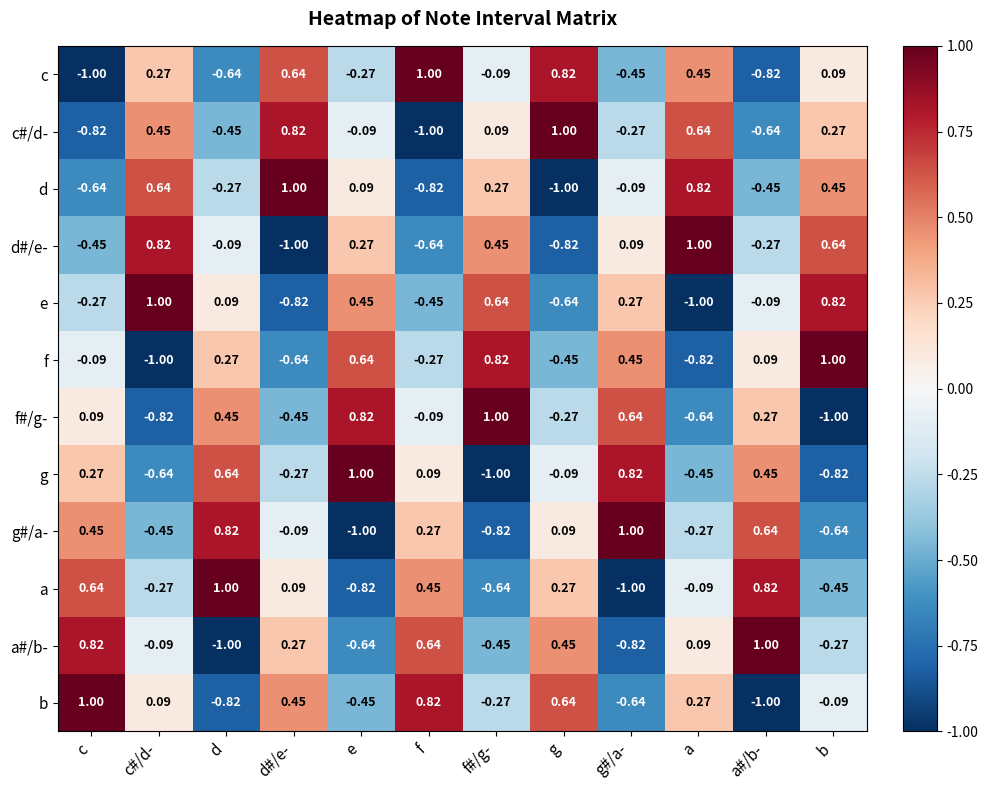

Which category has the highest value in the b series?

c